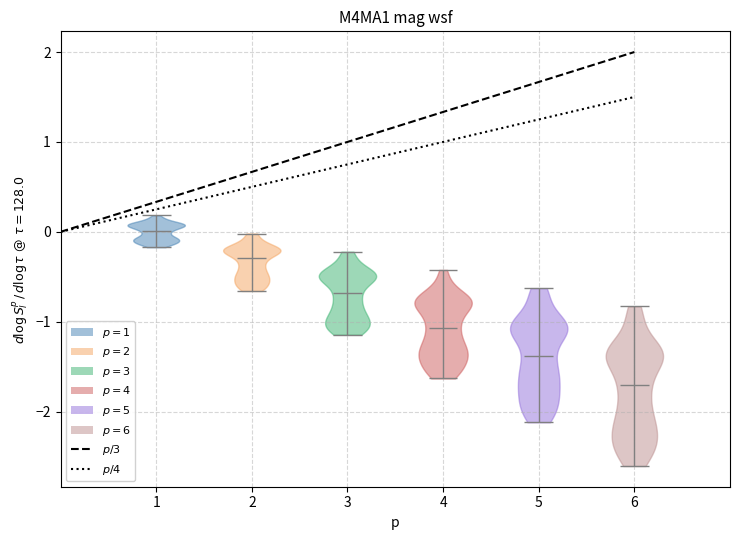

Reading left to right, read every violin against the y-axis: where its median line is, and the lowest and highest points it reaches. The values are not printed on the chart, so give them approximately, as read against the axis.

1: median line 0.0, lowest point -0.2, highest point 0.2
2: median line -0.3, lowest point -0.7, highest point 0.0
3: median line -0.7, lowest point -1.1, highest point -0.2
4: median line -1.1, lowest point -1.6, highest point -0.4
5: median line -1.4, lowest point -2.1, highest point -0.6
6: median line -1.7, lowest point -2.6, highest point -0.8